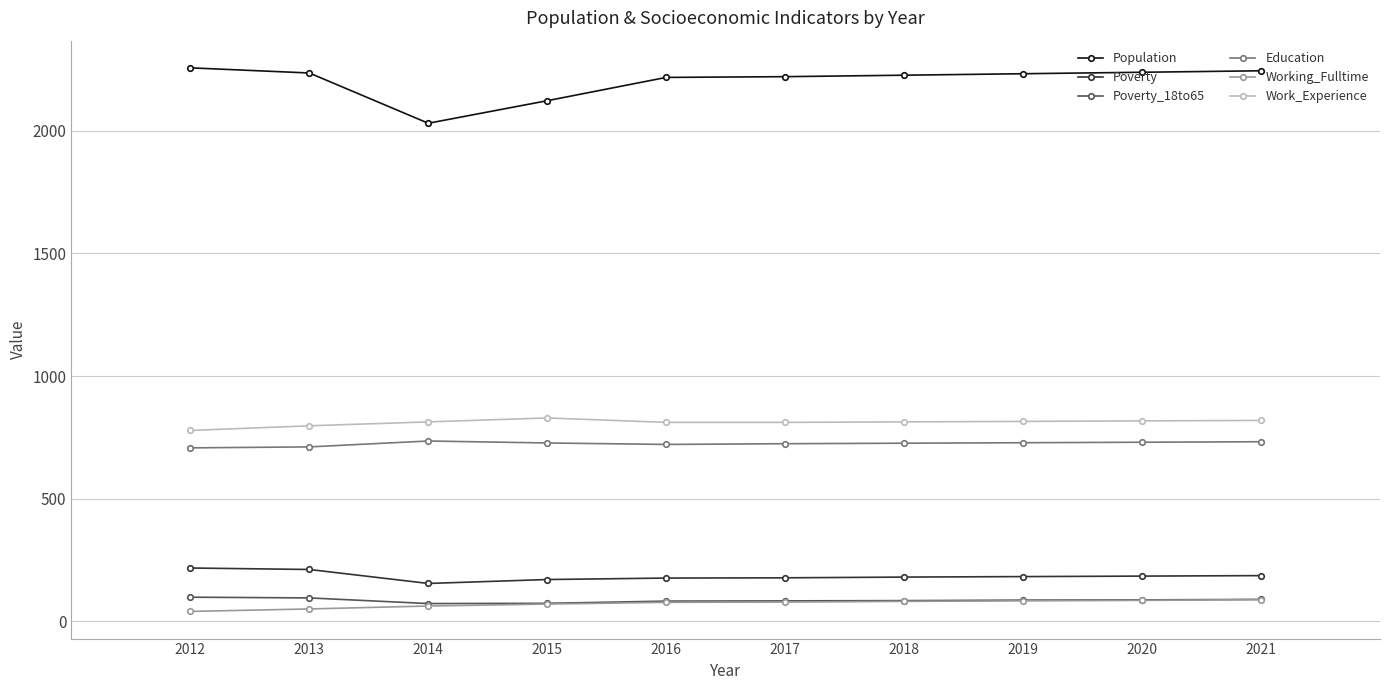

True or false: Poverty_18to65 and Education intersect in this chart.

False